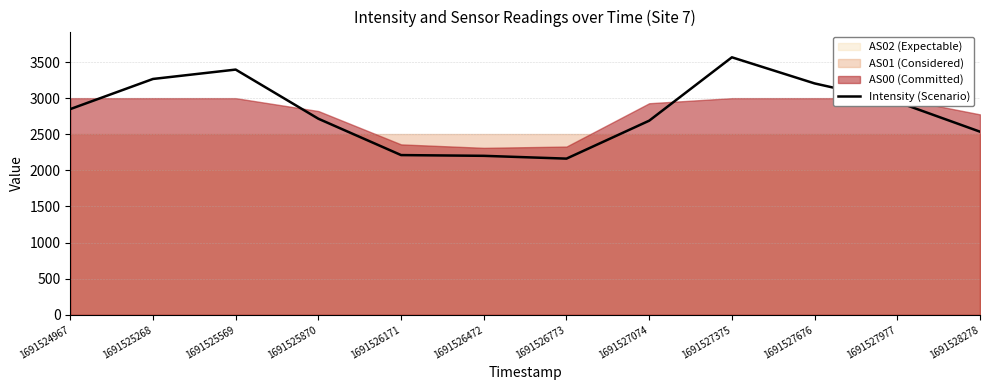

What is the value of the 2nd point from the left?

3265.7